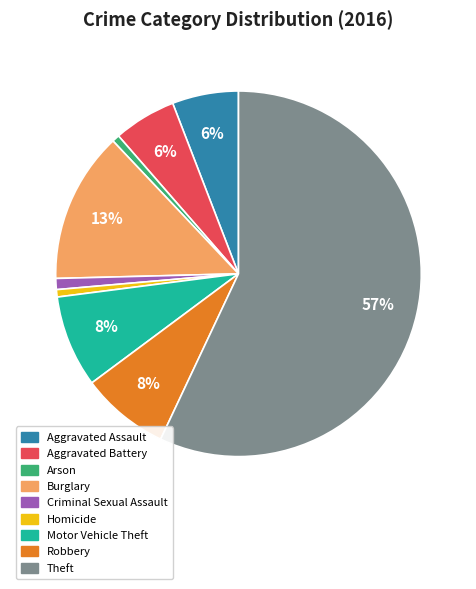

Do Homicide and Theft together represent more than half of the pie?

Yes